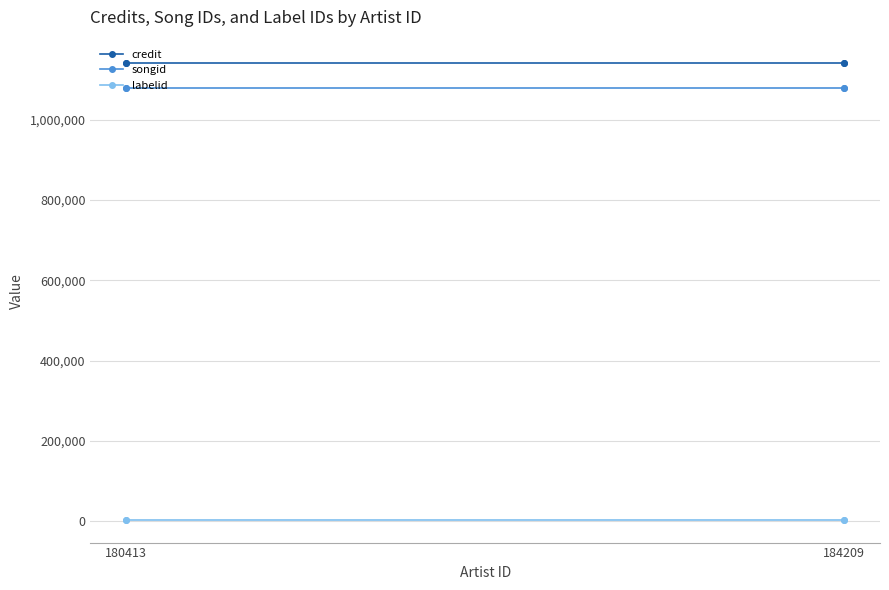

How many categories are shown in the chart?

4